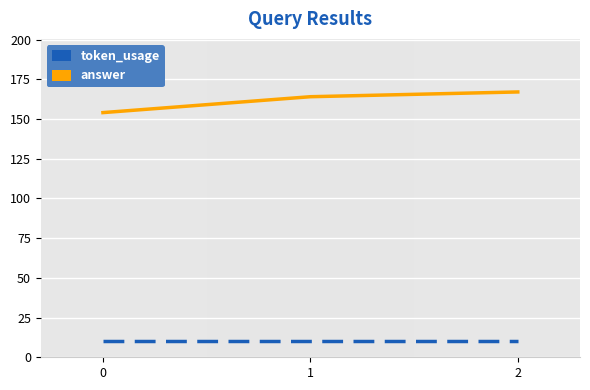

What is the sum of the token_usage values at 2 and 1?

331